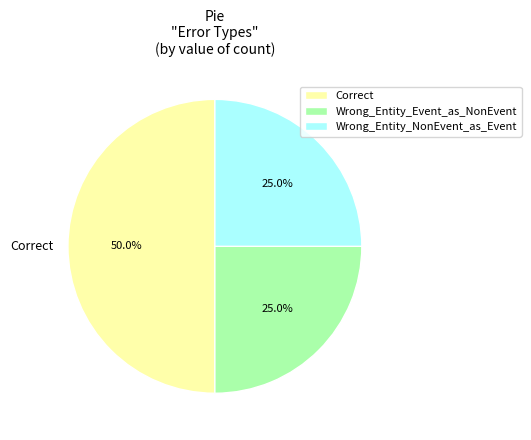

What portion of the pie excludes Wrong_Entity_Event_as_NonEvent?

75.0%